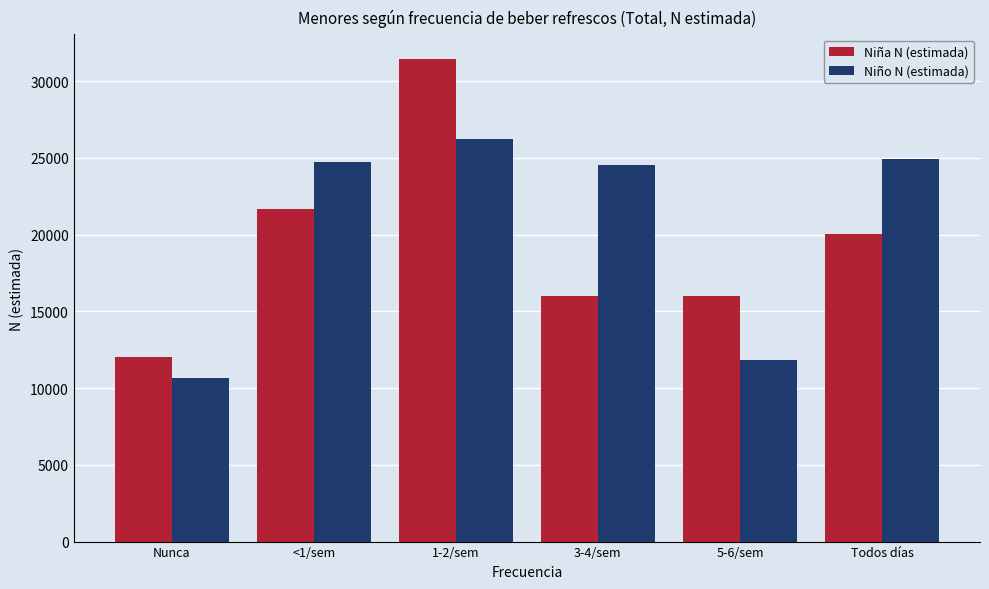

How many data points in Niña N (estimada) are less than 20064?

3